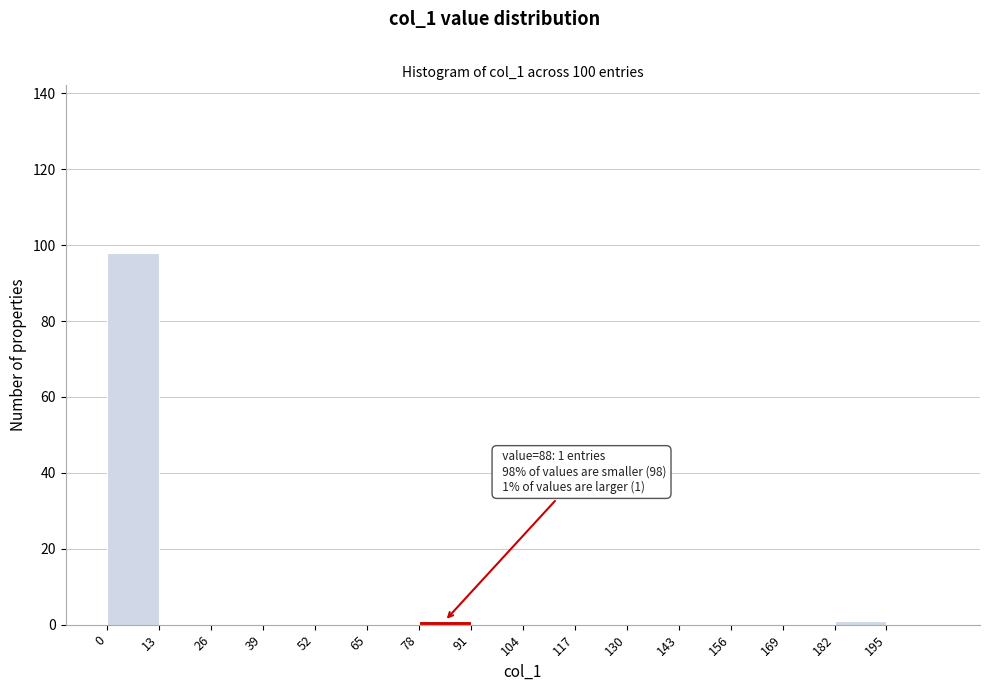

Which range on the x-axis has the tallest bar?

0 to 13